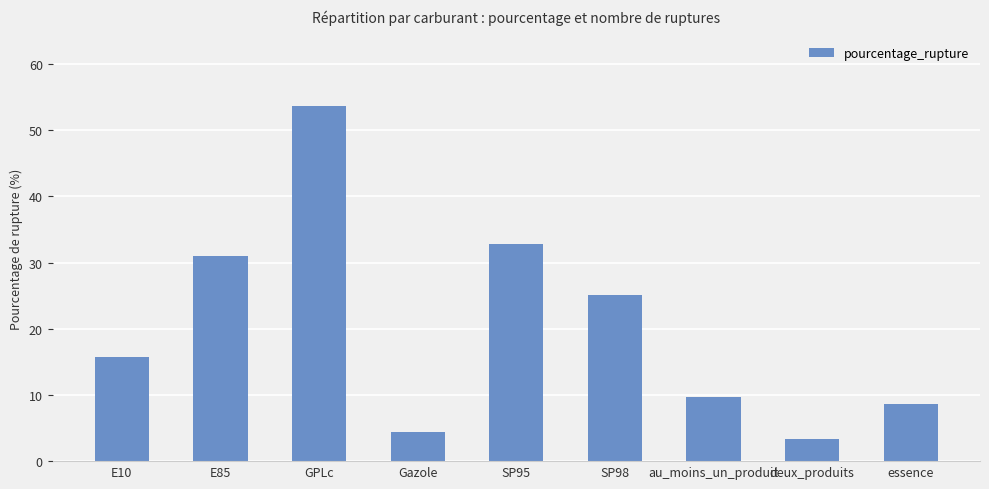

What is the label of the 8th bar from the right?

E85